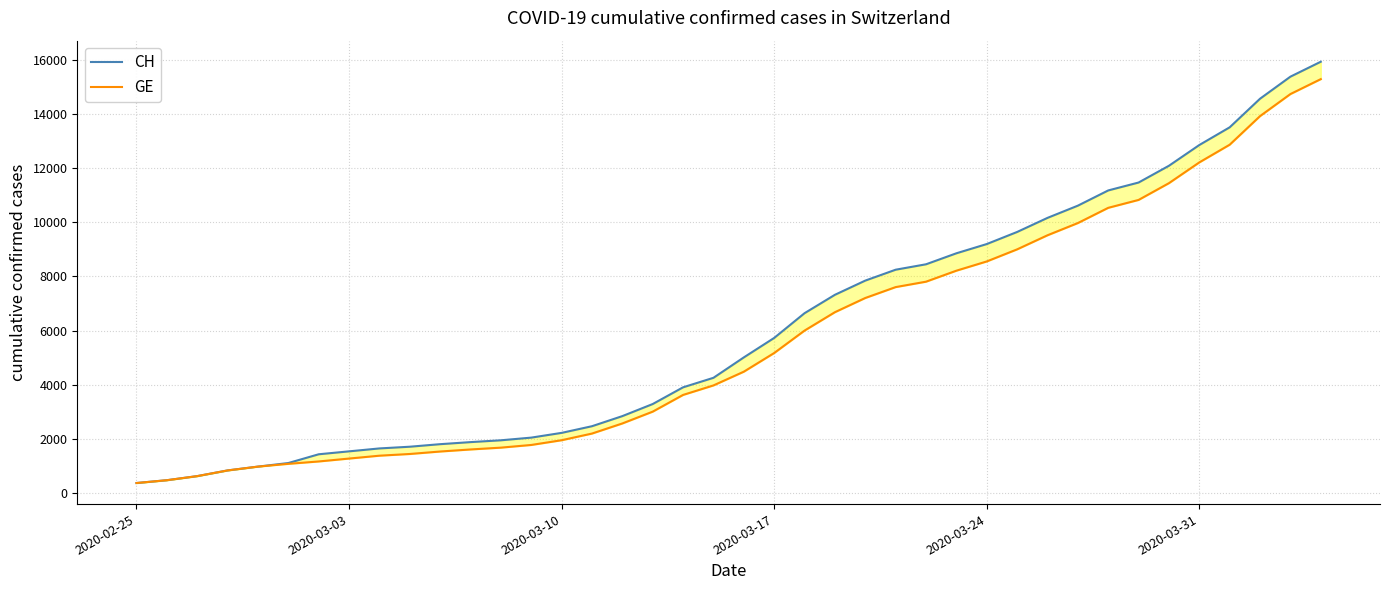

What is the average value of the CH series?

6053